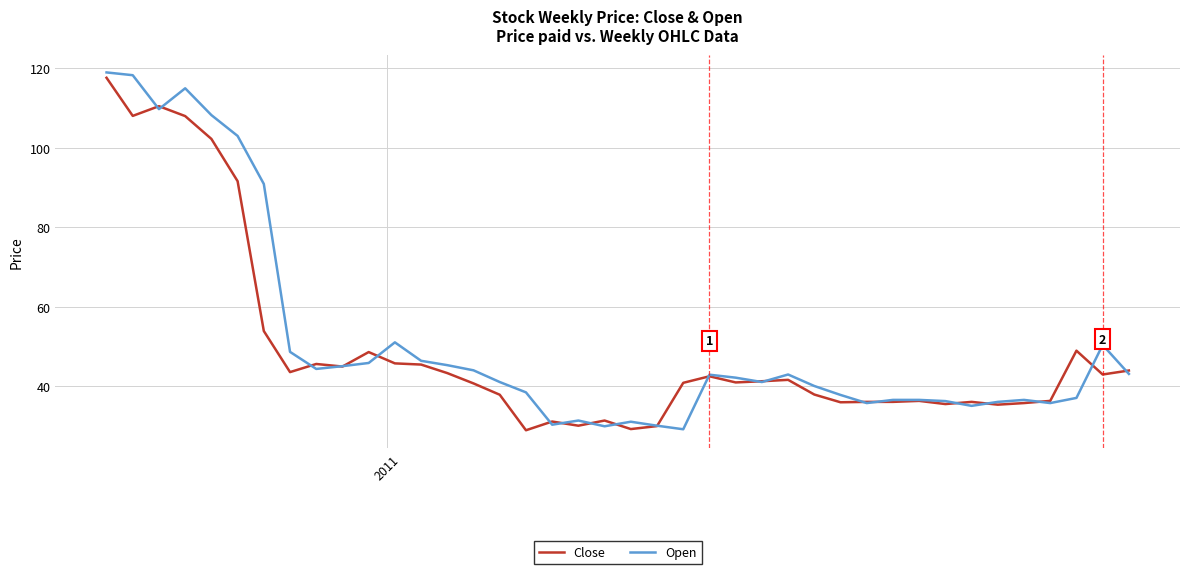

Which series has the largest range (max minus min)?

Open